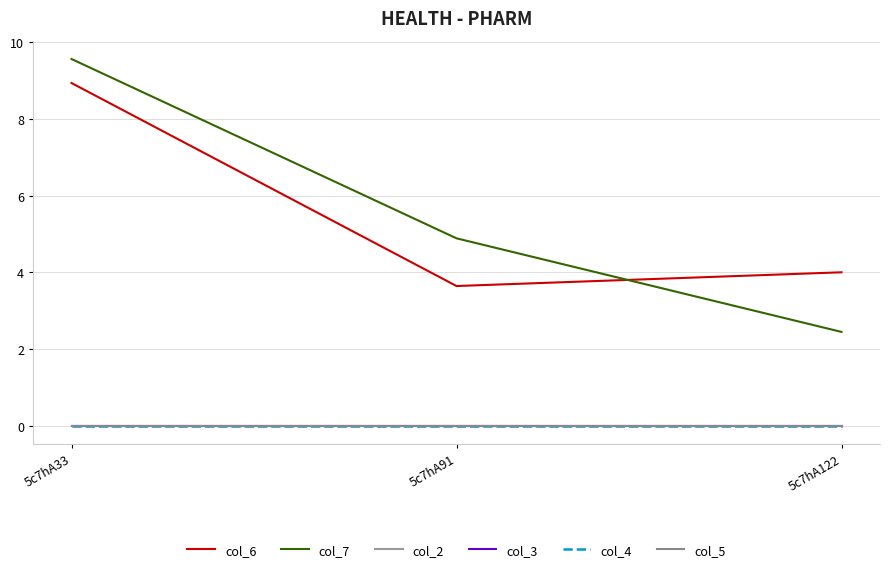

What is the total value across all series at 5c7hA33?

18.5